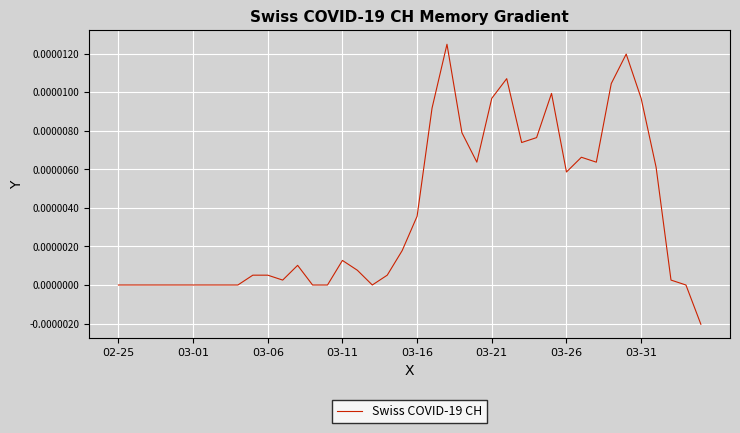

Where is the data nearest to the value 0?

02-25